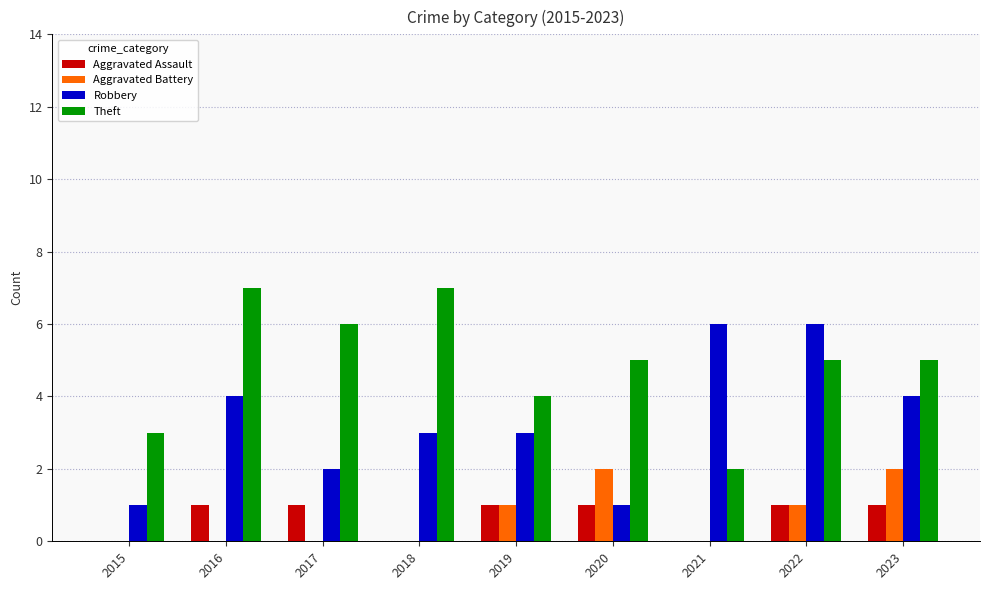

What is the total value across all series at 2022?

13